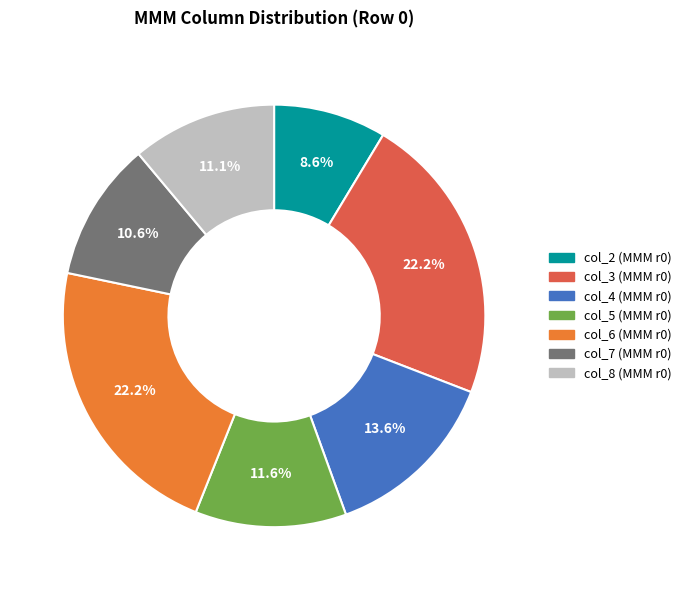

The col_8 slice represents 11% of the pie. True or false?

True